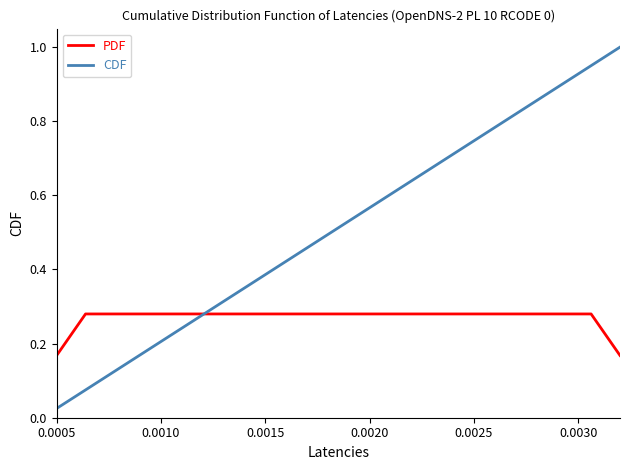

Which series has the largest range (max minus min)?

CDF